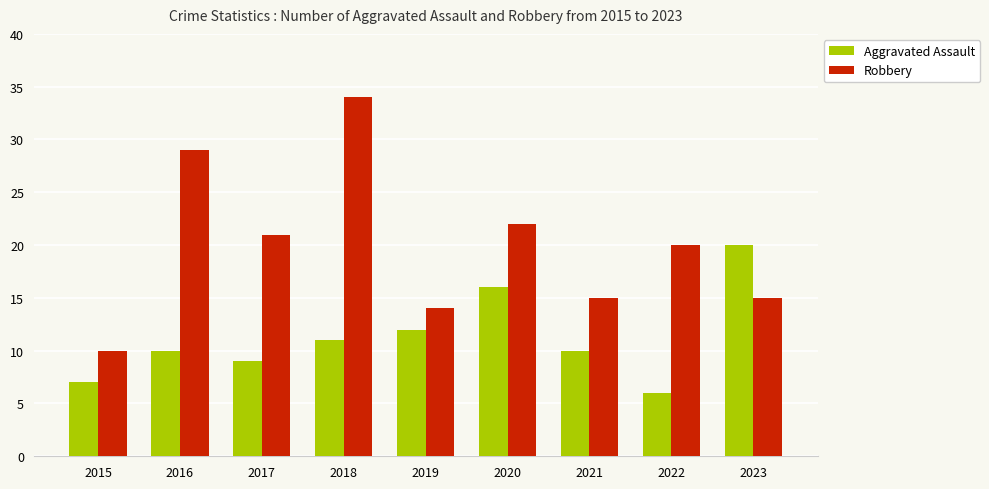

Is it true that Robbery equals 21 at 2017?

True